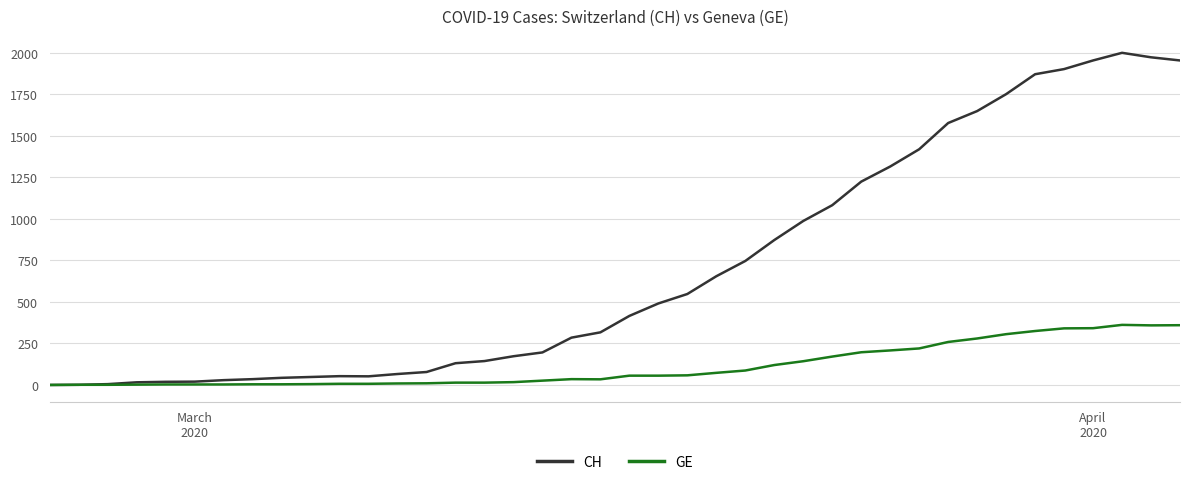

Which series has the largest total across all categories?

CH